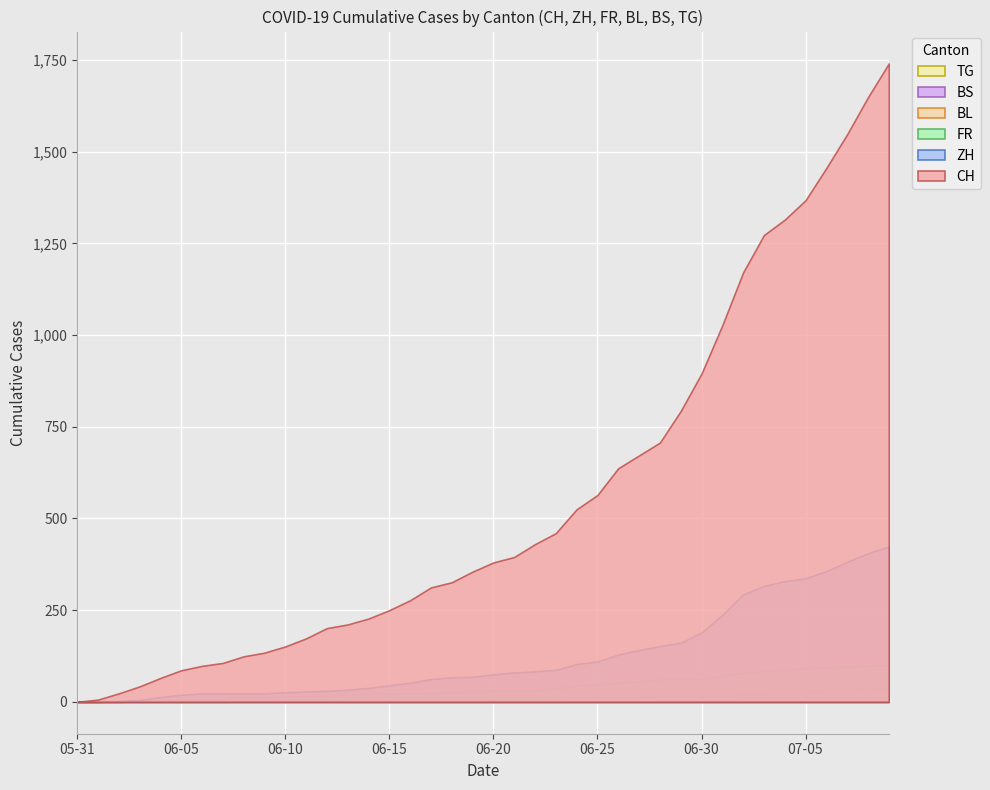

Which series has the largest total across all categories?

CH